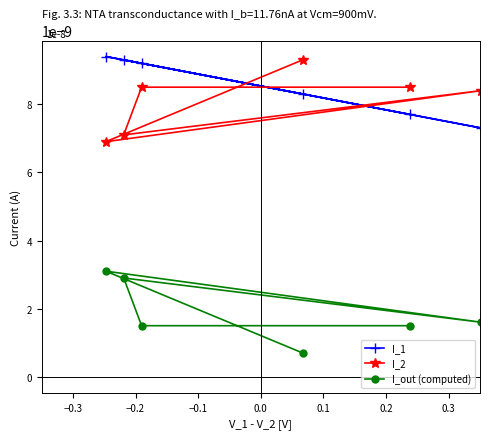

True or false: I_out (computed) and I_1 cross at least once.

False